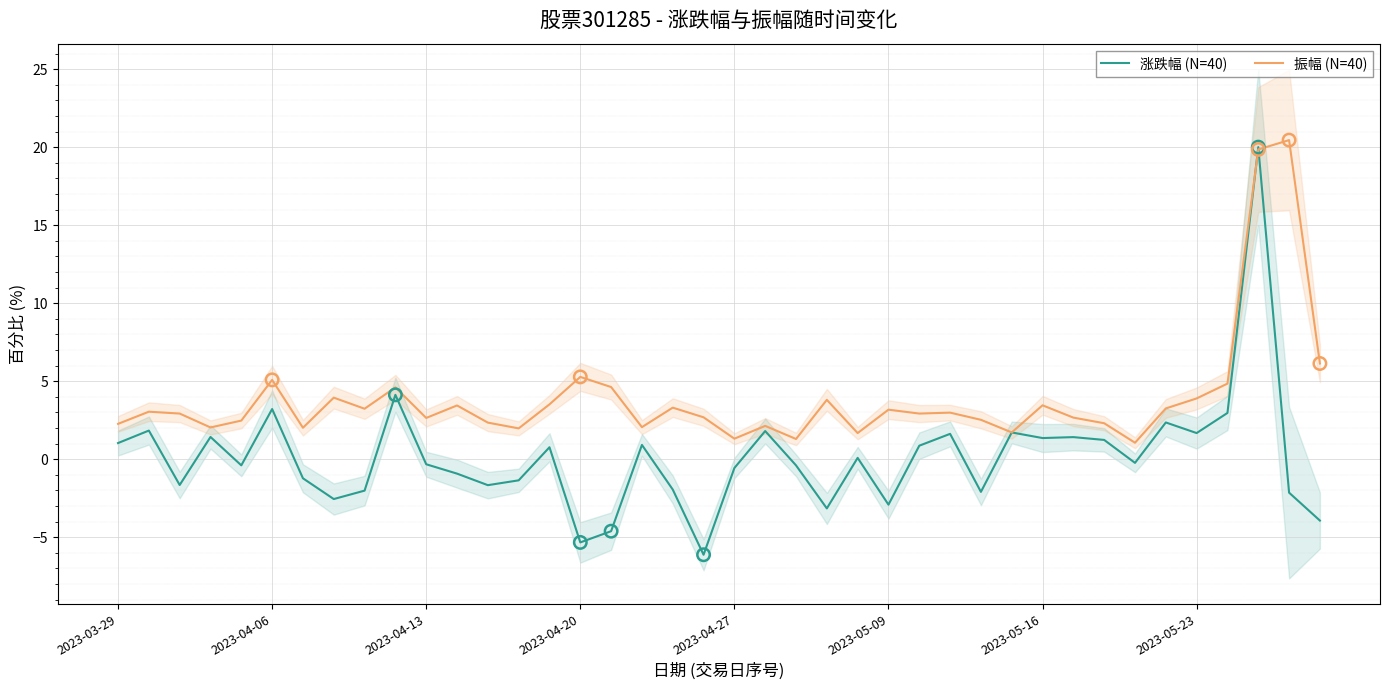

What is the total value across all series at 18?

1.3